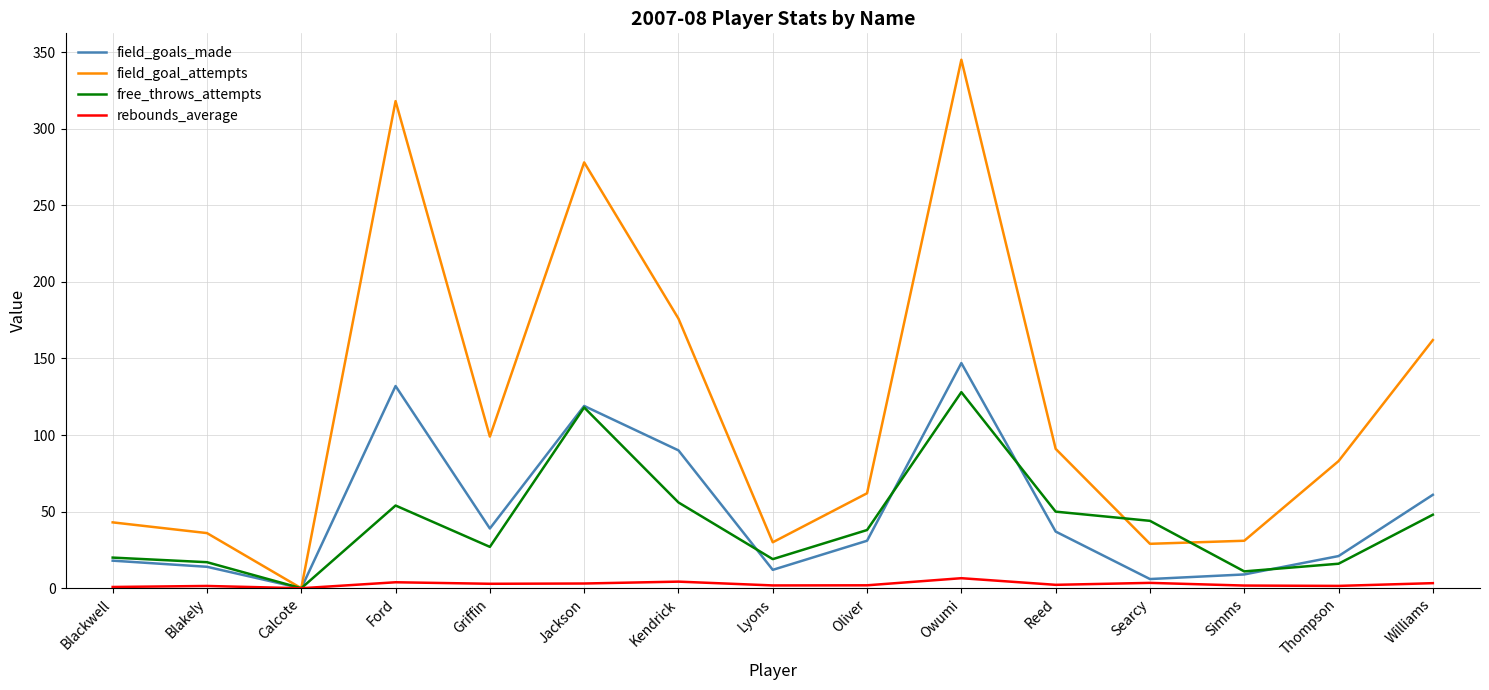

The value of field_goals_made at Simms is 9.0. True or false?

True